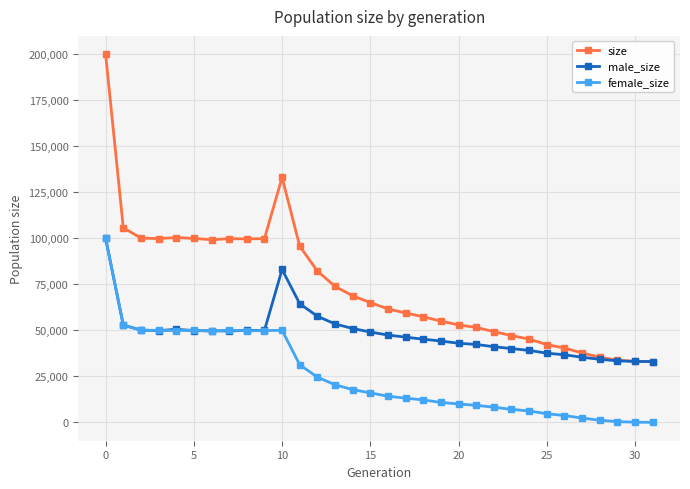

What is the maximum value for female_size?

100019